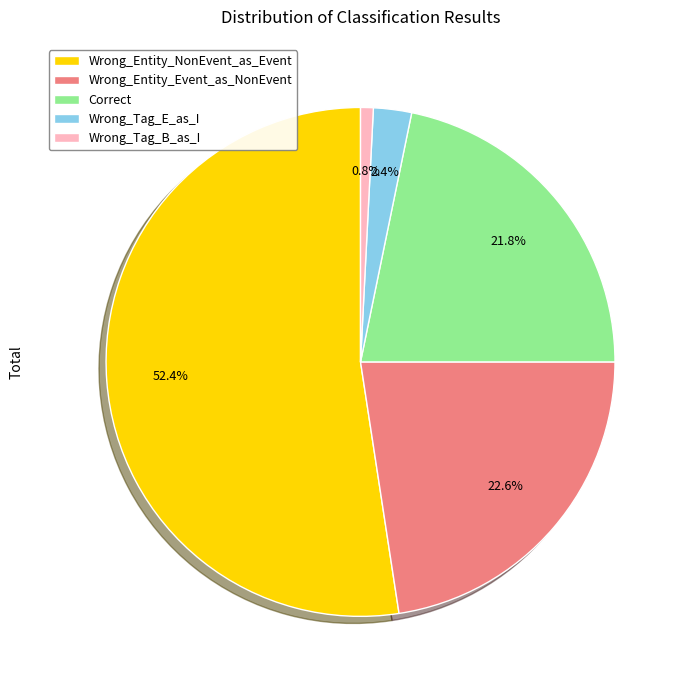

Which category has the biggest portion of the pie?

Wrong_Entity_NonEvent_as_Event